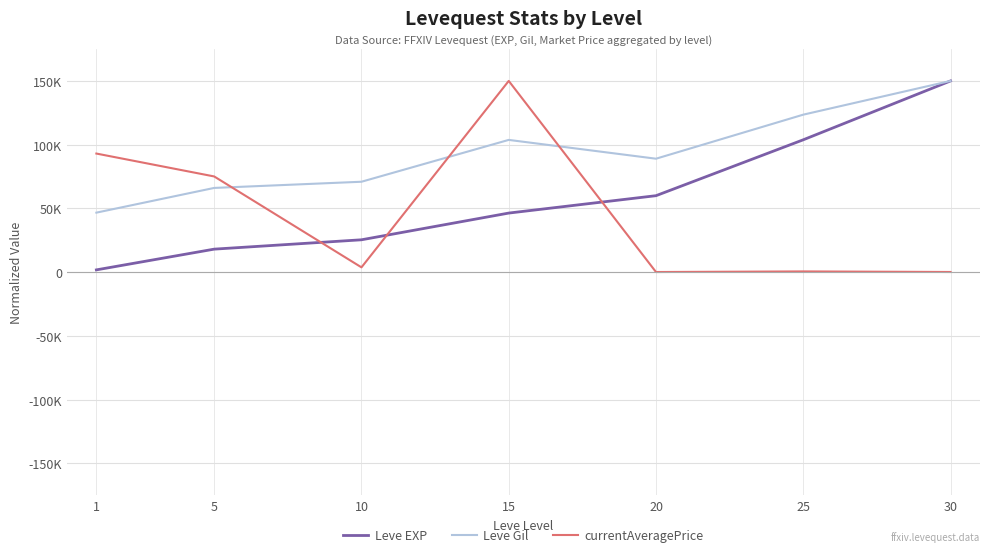

List the series in order of their peak value, lowest first.

Leve EXP, Leve Gil, currentAveragePrice